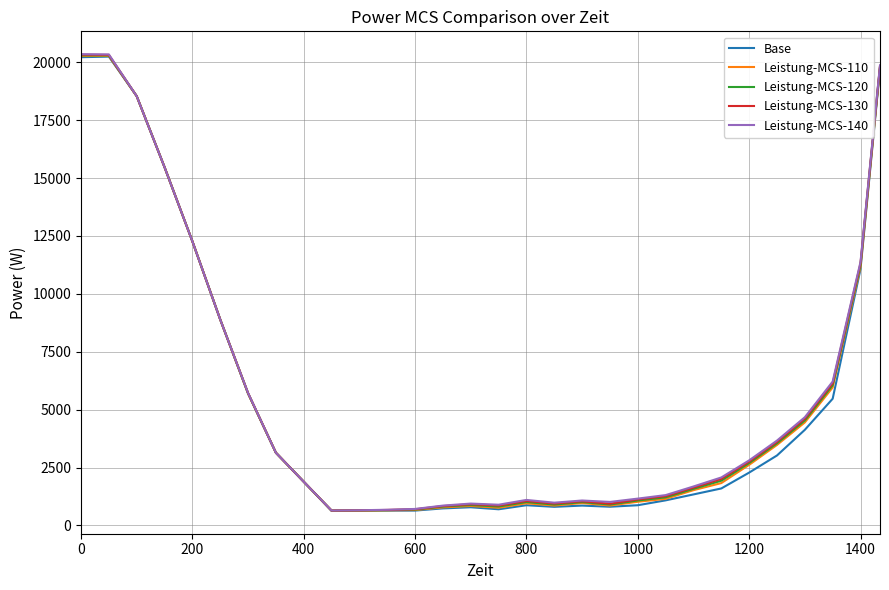

What is the maximum value for Base?

20241.2